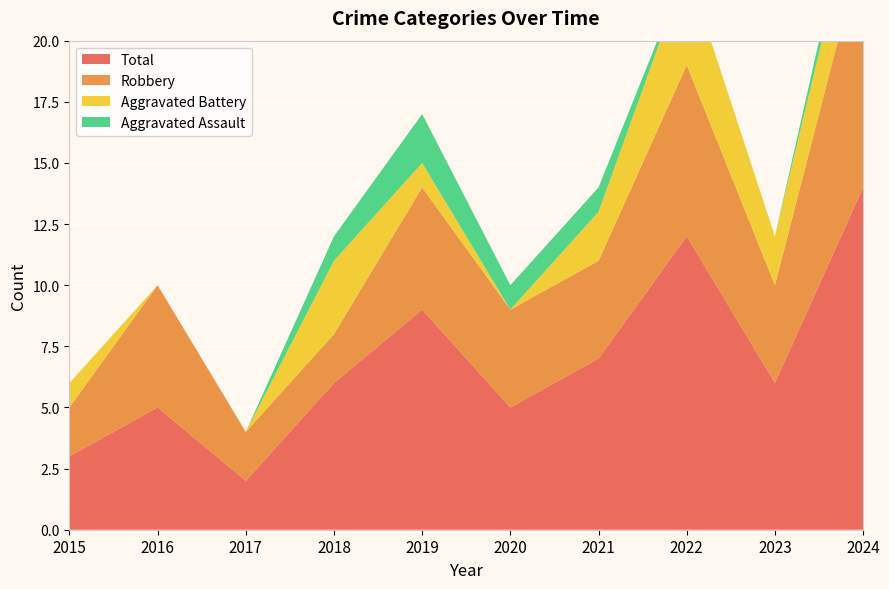

Reading left to right, what are all the values shown in this chart?

Aggravated Assault: 2015=0	2016=0	2017=0	2018=1	2019=2	2020=1	2021=1	2022=0	2023=0	2024=1
Aggravated Battery: 2015=1	2016=0	2017=0	2018=3	2019=1	2020=0	2021=2	2022=4	2023=2	2024=3
Robbery: 2015=2	2016=5	2017=2	2018=2	2019=5	2020=4	2021=4	2022=7	2023=4	2024=10
Total: 2015=3	2016=5	2017=2	2018=6	2019=9	2020=5	2021=7	2022=12	2023=6	2024=14